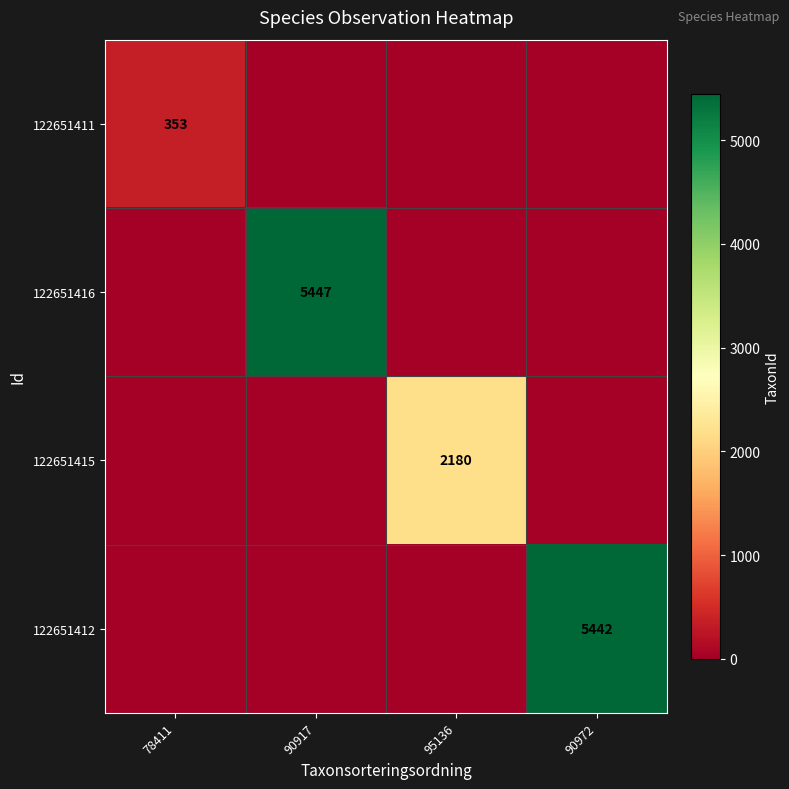

Is it true that 122651412 equals 1218 at 90972?

False